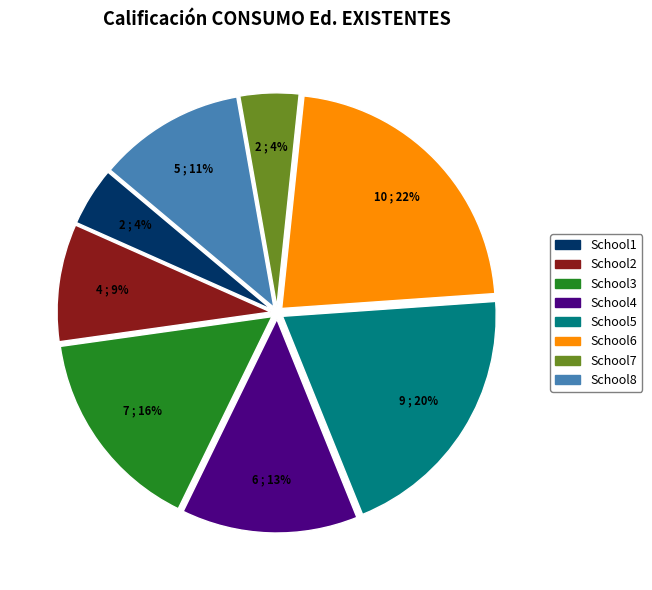

What percentage is the School7 slice, to the nearest percent?

4%